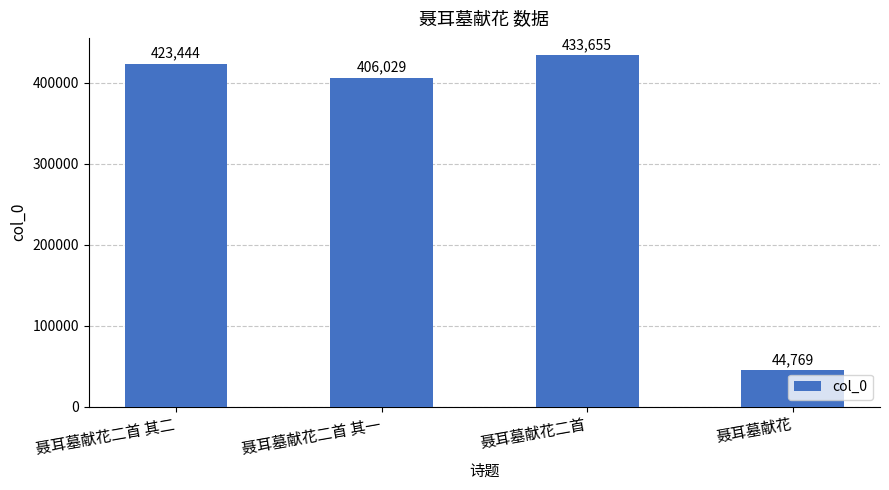

True or false: the data shows 44769 at 聂耳墓献花.

True